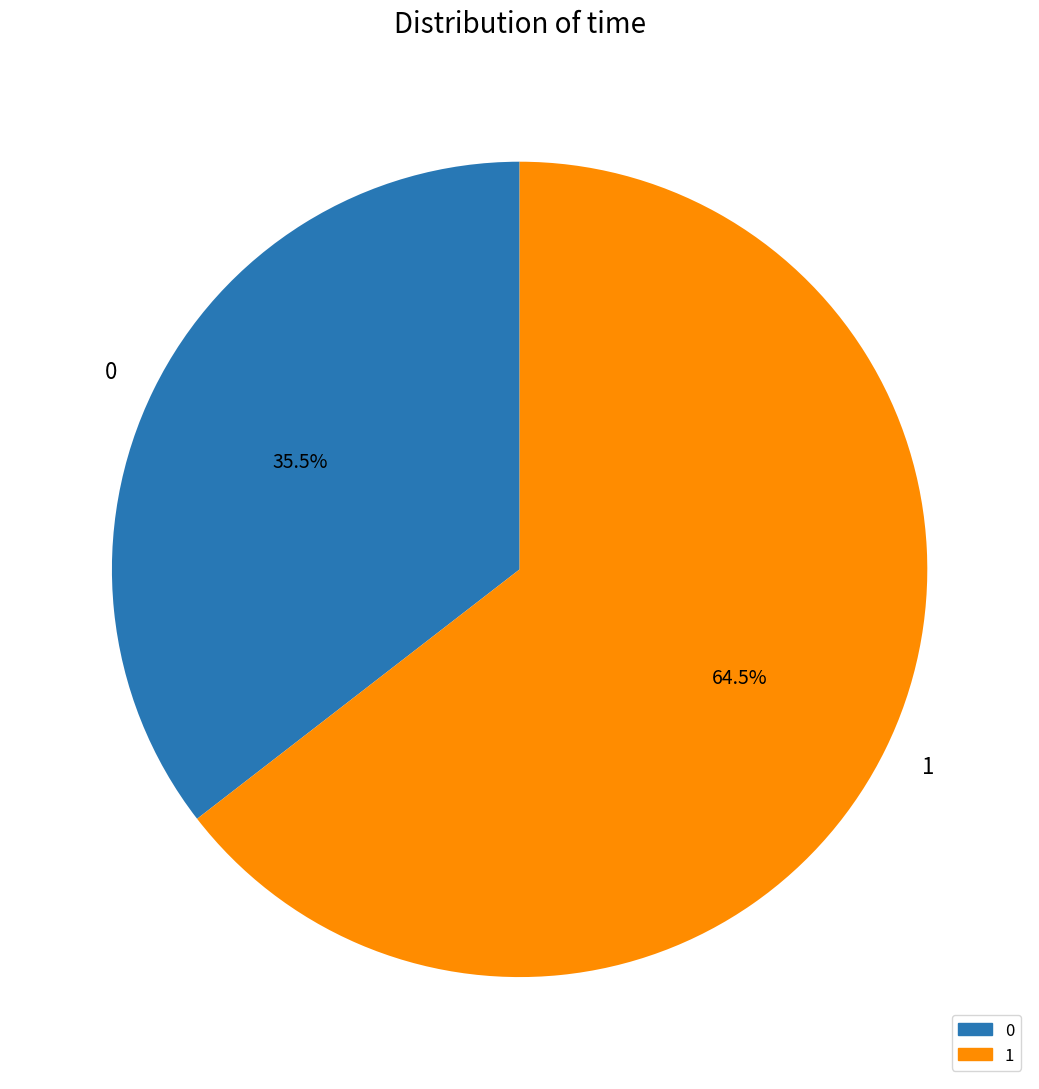

Is 0 the majority of the pie?

No